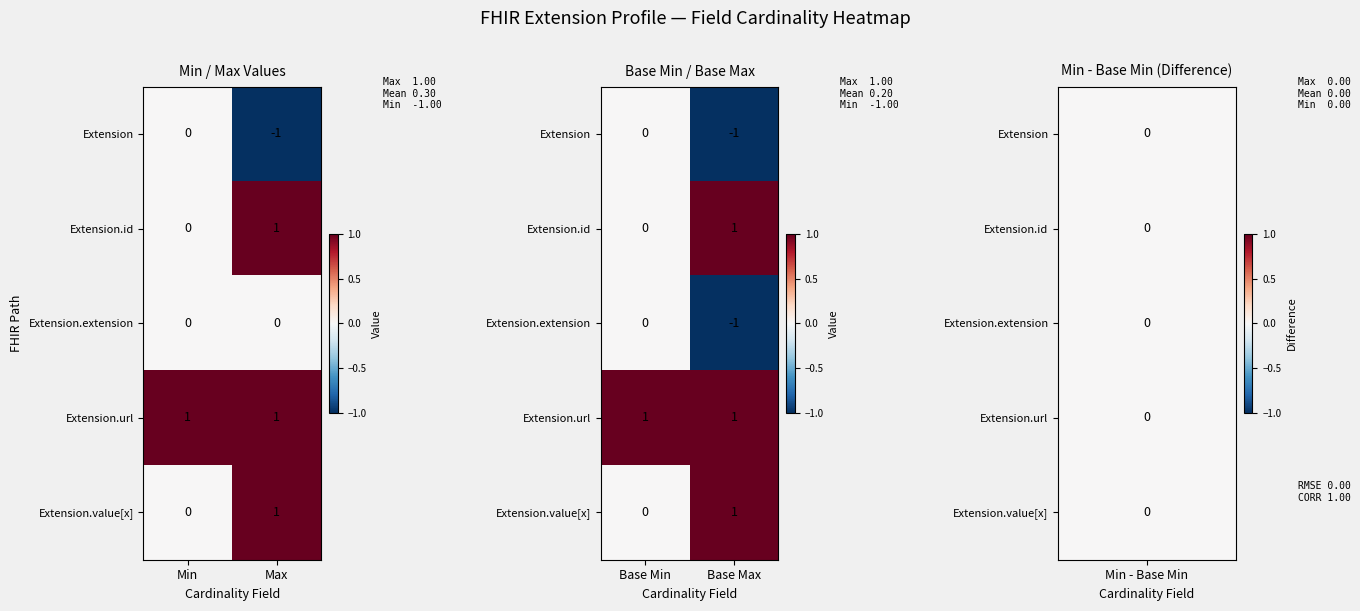

Read the Extension.url value at Base Max.

1